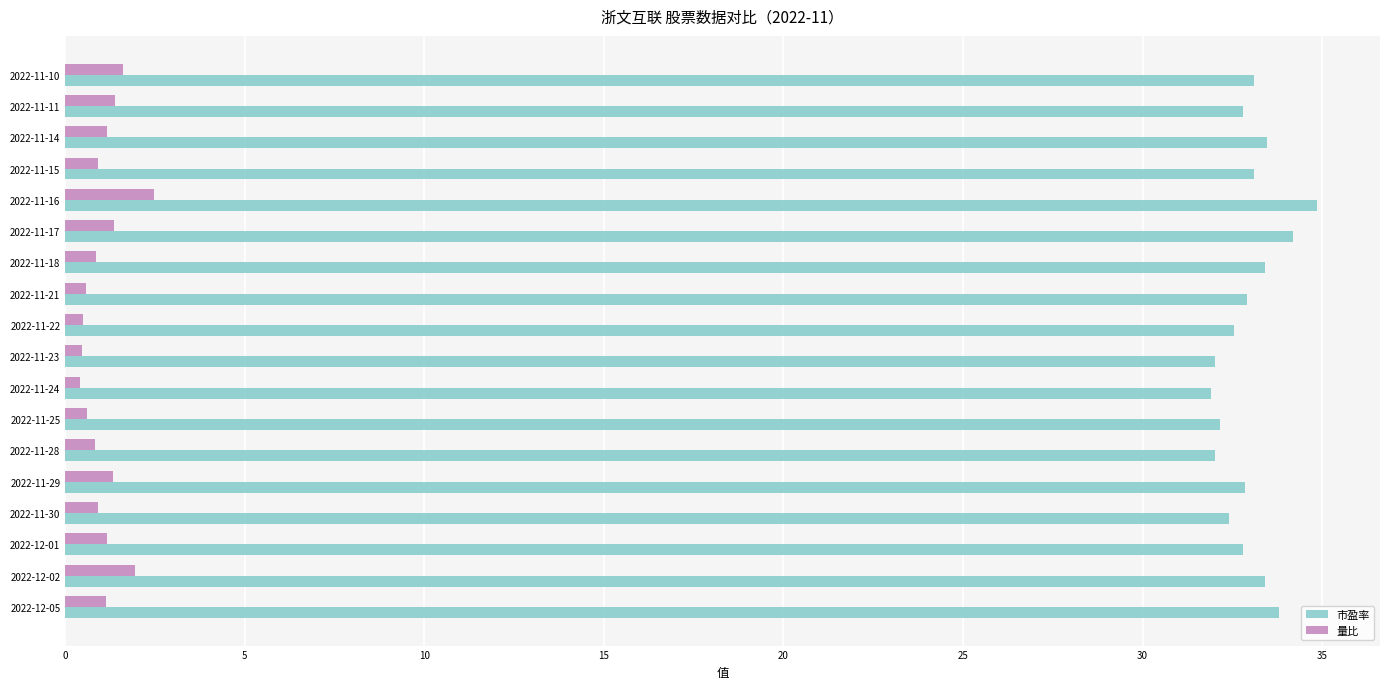

What are all the series names shown in the legend?

市盈率, 量比